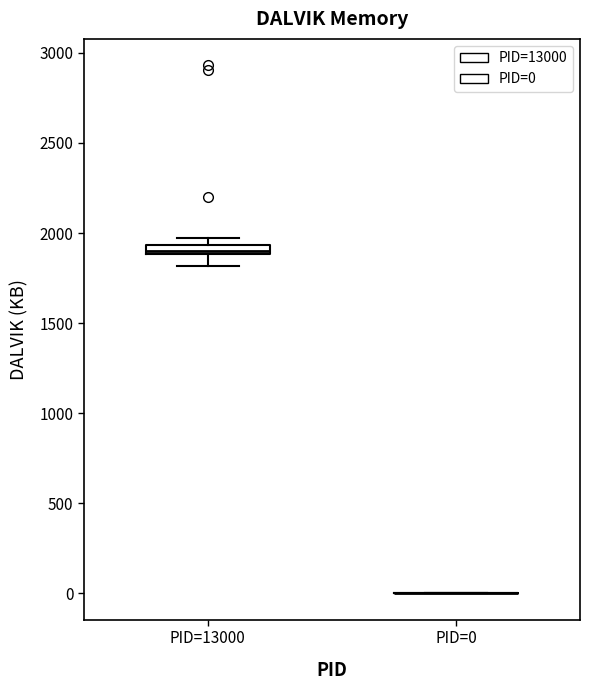

Which box is the tallest, from its lower edge to its upper edge?

PID=13000